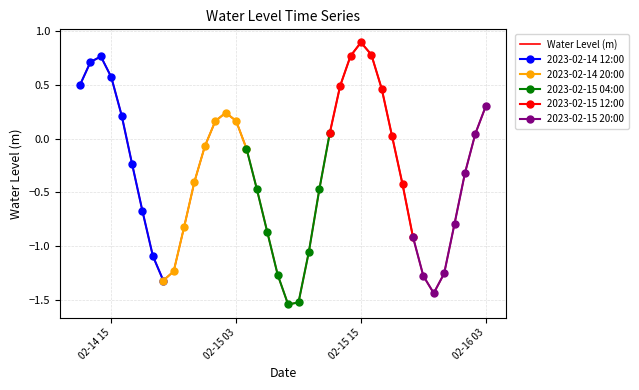

Between 2023-02-15 03:00:00 and 2023-02-15 06:00:00, which is larger?

2023-02-15 03:00:00